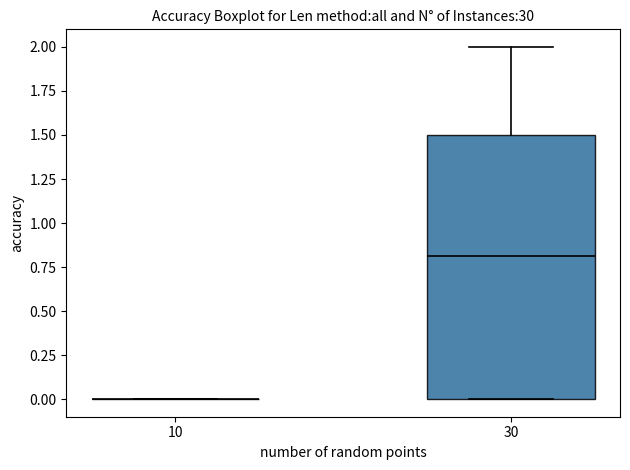

Which box is the tallest, from its lower edge to its upper edge?

30